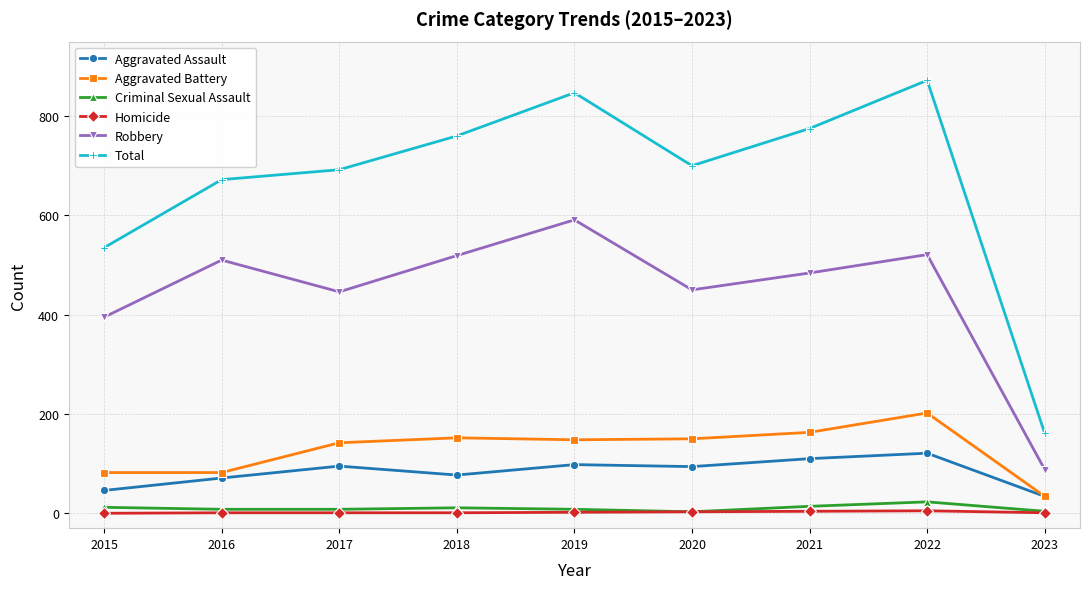

At which category does Robbery reach its first local valley?

2017